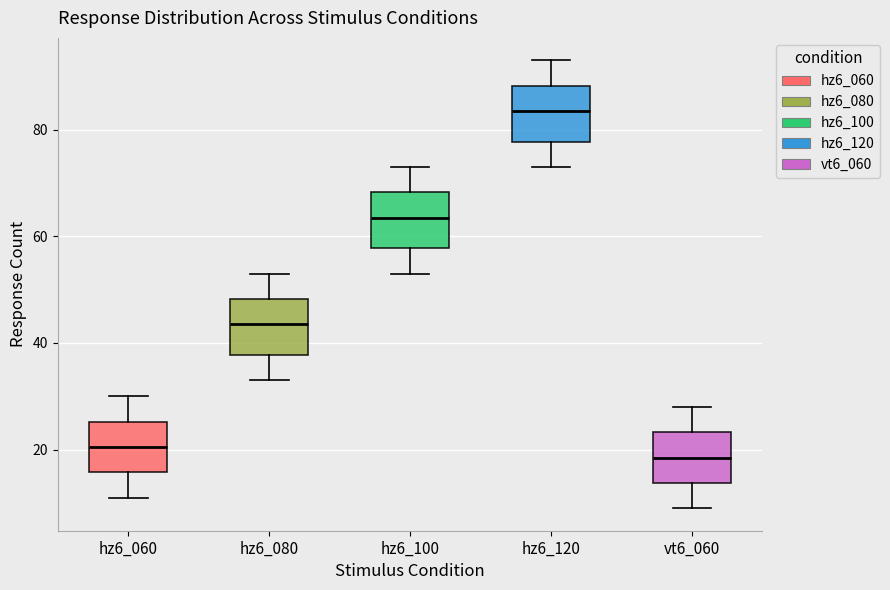

Reading left to right, read every box against the y-axis: the position of its median line, the range the box covers, and the ends of its whiskers. The values are not printed on the chart, so give them approximately, as read against the axis.

hz6_060: median 20, box 16 to 26, whiskers 12 to 30
hz6_080: median 44, box 38 to 48, whiskers 34 to 54
hz6_100: median 64, box 58 to 68, whiskers 54 to 74
hz6_120: median 84, box 78 to 88, whiskers 74 to 94
vt6_060: median 18, box 14 to 24, whiskers 10 to 28